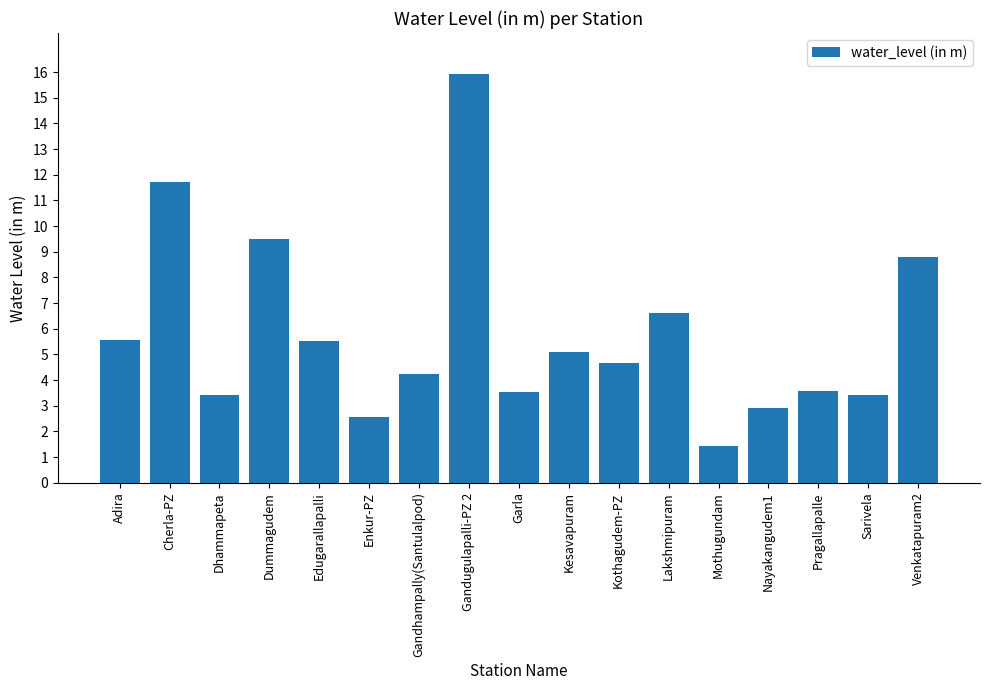

What is the change in value from Gandhampally(Santulalpod) to Nayakangudem1?

-1.3